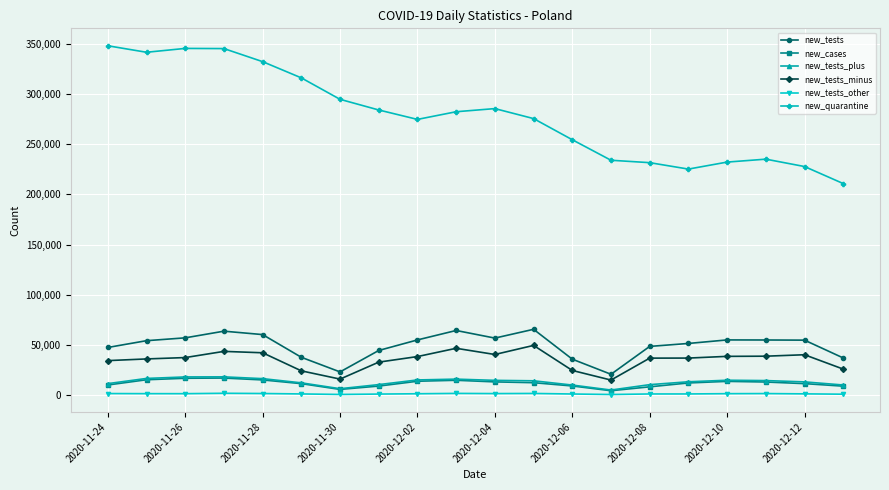

Which series has the widest spread of values?

new_quarantine